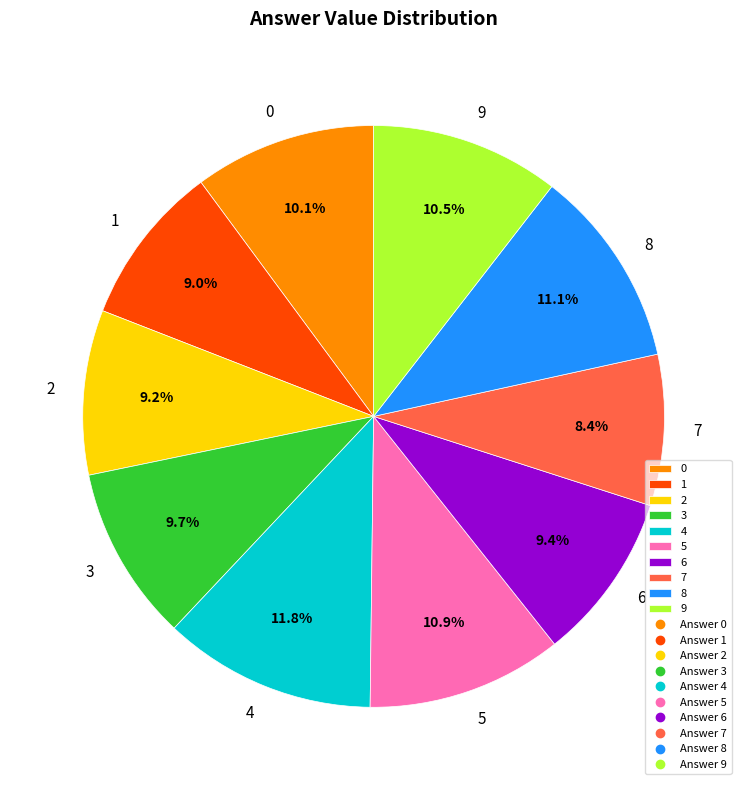

Which has a higher value, 7 or 5?

5